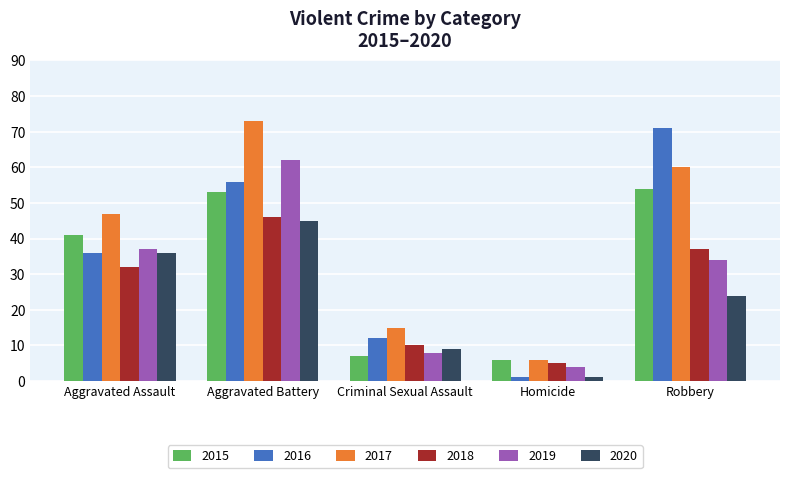

What is the difference between the highest and lowest values at Criminal Sexual Assault?

8